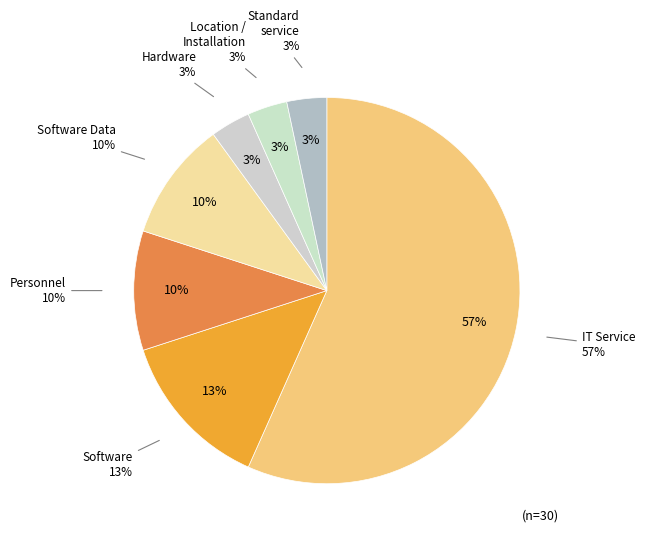

How many segments does this pie chart have?

7